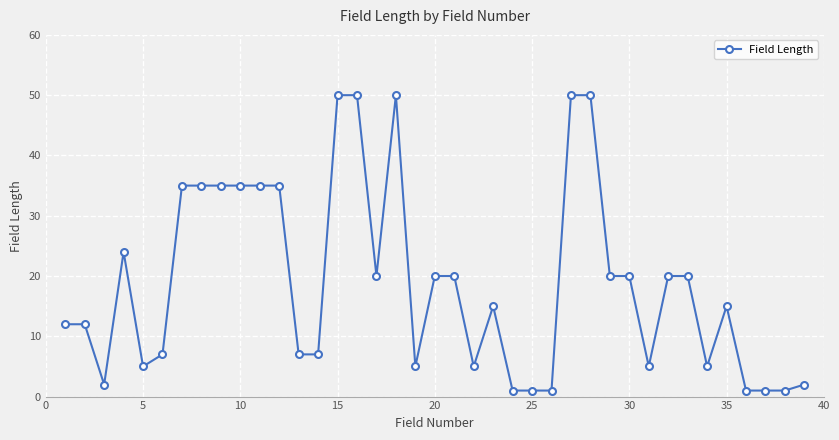

What is the difference between the maximum and minimum values?

49